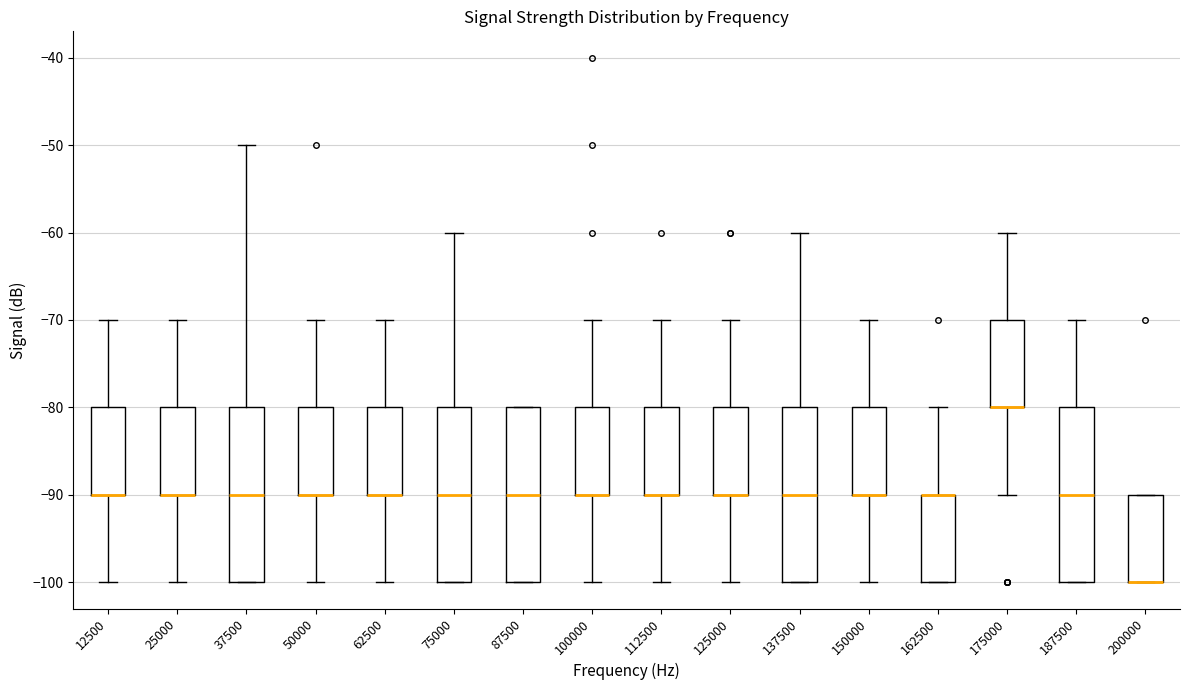

Reading left to right, transcribe this box plot: for each box, give where its median line is, the range the box spans, and where its two whiskers end, as read against the y-axis. The values are not printed on the chart, so give them approximately, as read against the axis.

12500: median -90 (drawn on the box's lower edge), box -90 to -80, whiskers -100 to -70
25000: median -90 (drawn on the box's lower edge), box -90 to -80, whiskers -100 to -70
37500: median -90, box -100 to -80, whiskers -100 to -50
50000: median -90 (drawn on the box's lower edge), box -90 to -80, whiskers -100 to -70
62500: median -90 (drawn on the box's lower edge), box -90 to -80, whiskers -100 to -70
75000: median -90, box -100 to -80, whiskers -100 to -60
87500: median -90, box -100 to -80, whiskers -100 to -80
100000: median -90 (drawn on the box's lower edge), box -90 to -80, whiskers -100 to -70
112500: median -90 (drawn on the box's lower edge), box -90 to -80, whiskers -100 to -70
125000: median -90 (drawn on the box's lower edge), box -90 to -80, whiskers -100 to -70
137500: median -90, box -100 to -80, whiskers -100 to -60
150000: median -90 (drawn on the box's lower edge), box -90 to -80, whiskers -100 to -70
162500: median -90 (drawn on the box's upper edge), box -100 to -90, whiskers -100 to -80
175000: median -80 (drawn on the box's lower edge), box -80 to -70, whiskers -90 to -60
187500: median -90, box -100 to -80, whiskers -100 to -70
200000: median -100 (drawn on the box's lower edge), box -100 to -90, whiskers -100 to -90